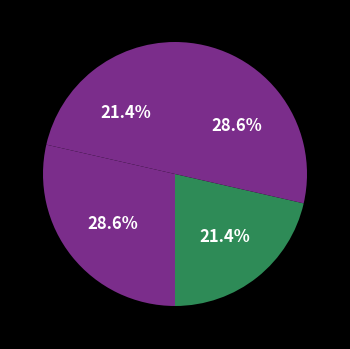

How many segments does this pie chart have?

4